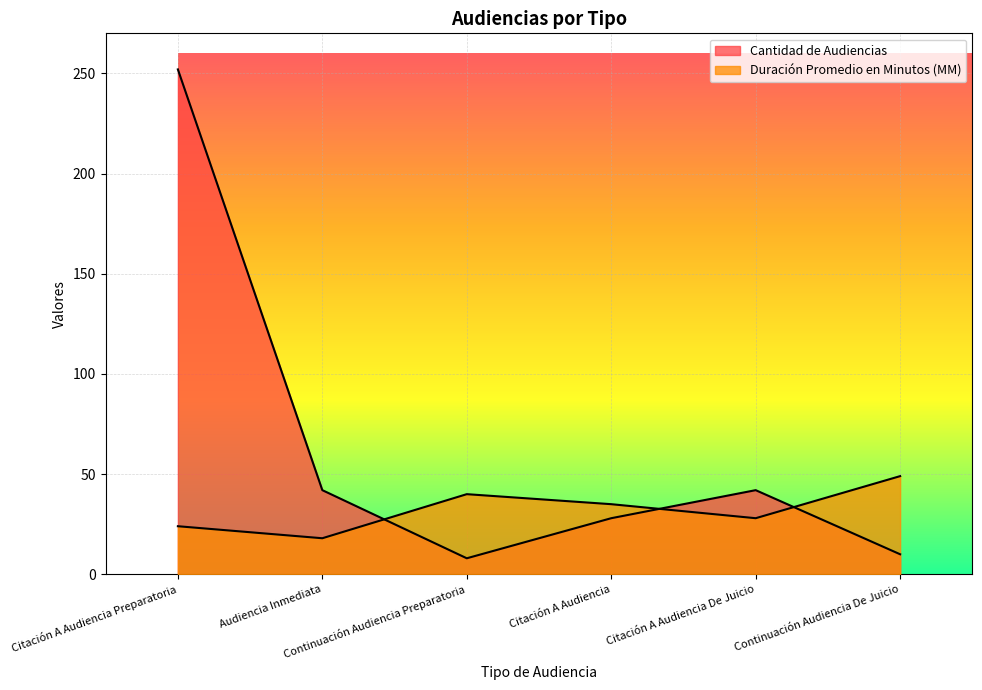

Where is the first local minimum for Duración Promedio en Minutos (MM)?

Audiencia Inmediata